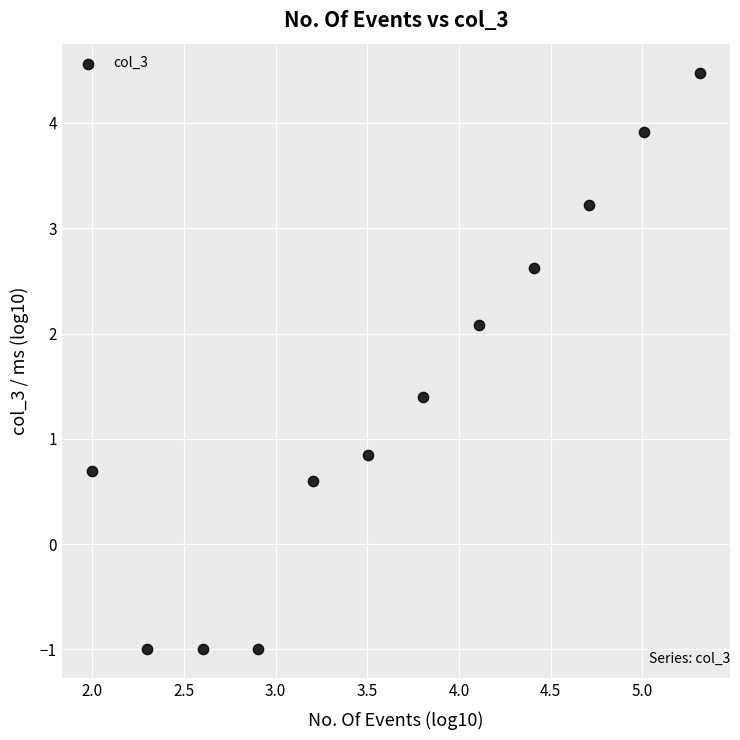

What Y value in the scatter plot is closest to 1?

0.8